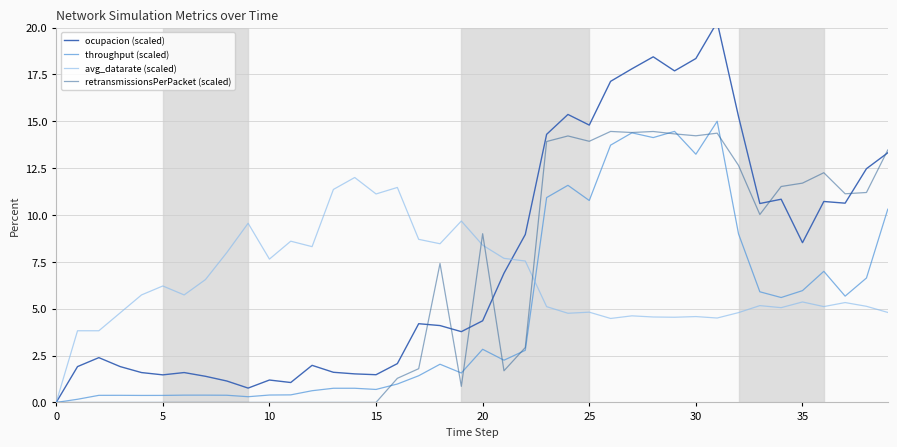

Between which two adjacent categories do avg_datarate (scaled) and throughput (scaled) first intersect?

22 and 23